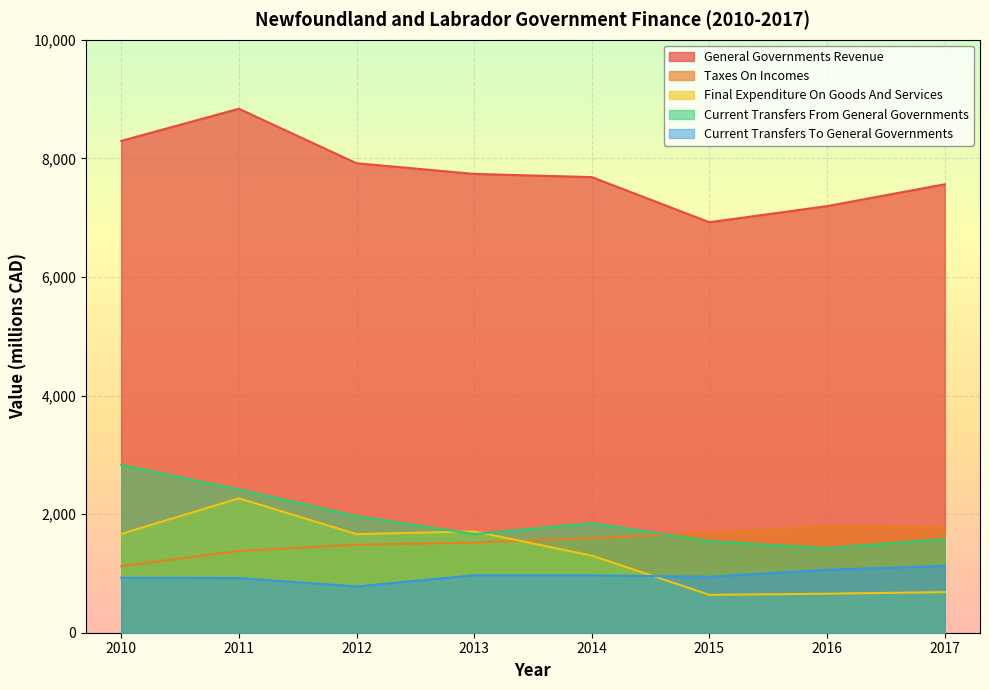

Reading left to right, what are all the values shown in this chart?

general_governments_revenue: 8294	8836	7917	7737	7683	6922	7194	7562
taxes_on_incomes: 1123	1379	1484	1520	1595	1685	1801	1778
final_expenditure_on_goods_and_services: 1666	2267	1662	1709	1300	639	658	685
current_transfers_from_general_governments: 2829	2415	1968	1662	1848	1545	1425	1581
current_transfers_to_general_governments: 927	921	780	969	967	943	1062	1125